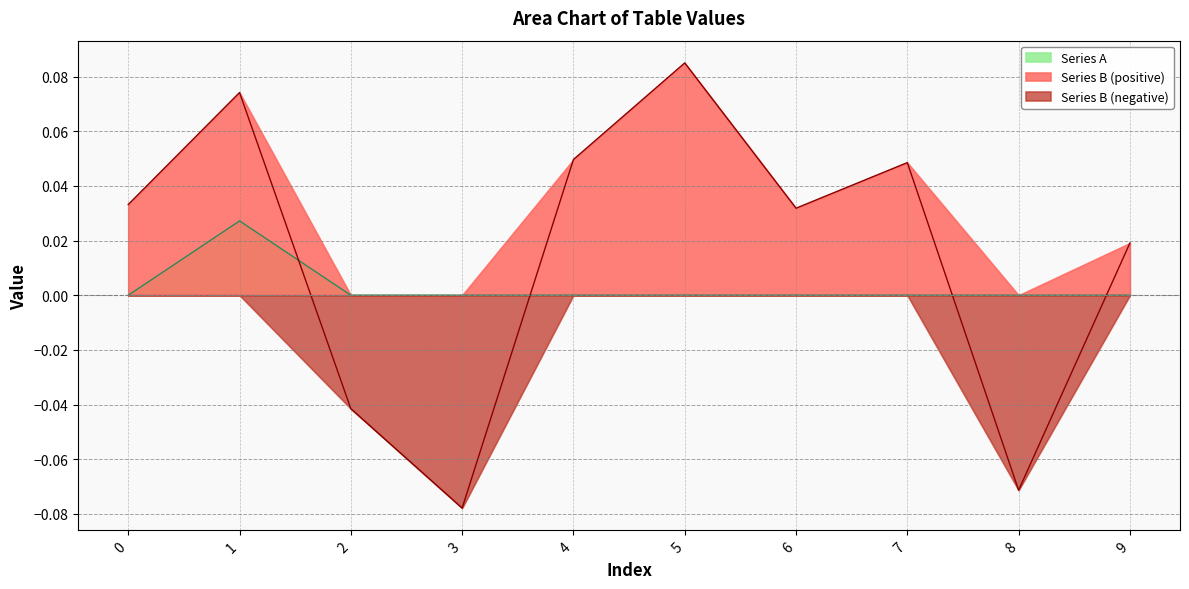

How many times do Series A and Series B cross each other?

4